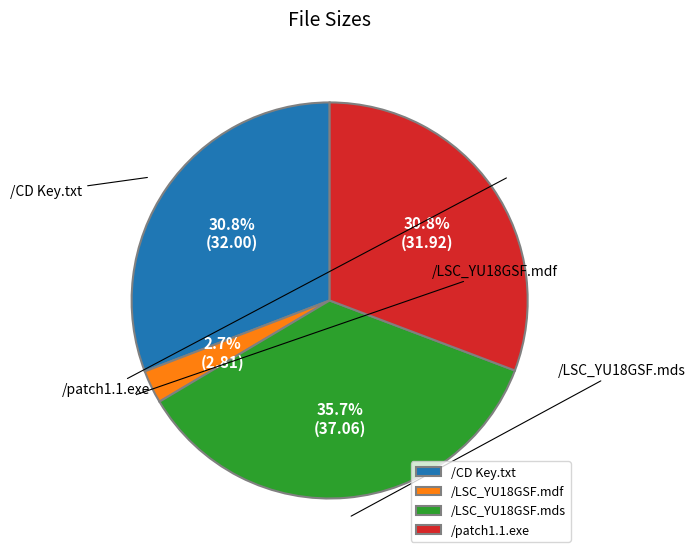

Is it true that /CD Key.txt is 21% of the pie?

False